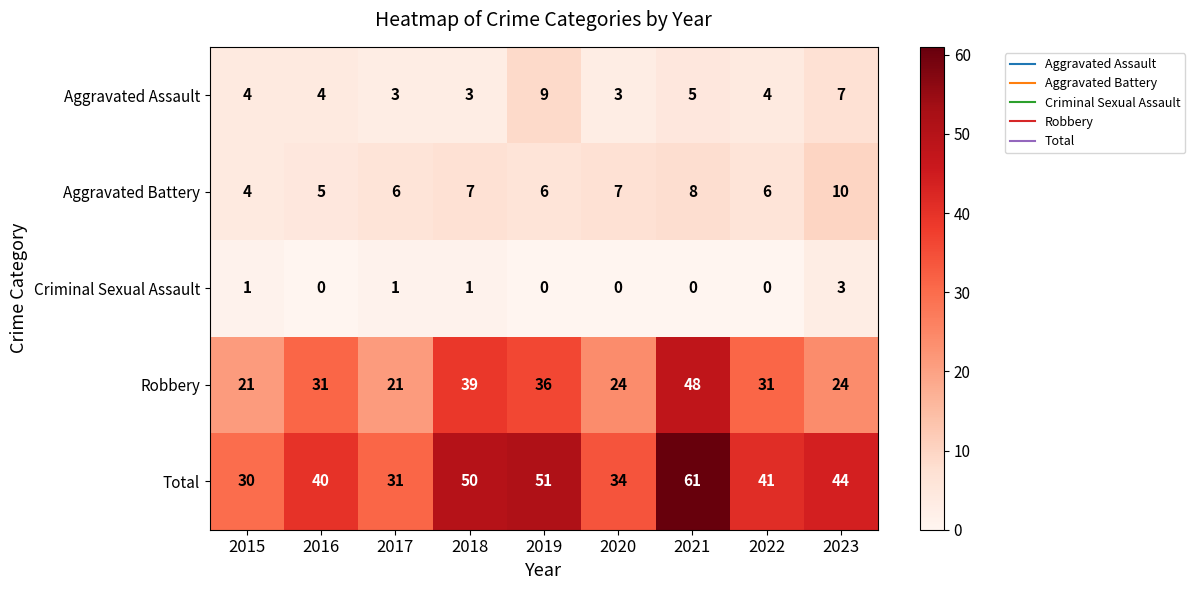

What is the difference between the highest and lowest values at 2017?

30